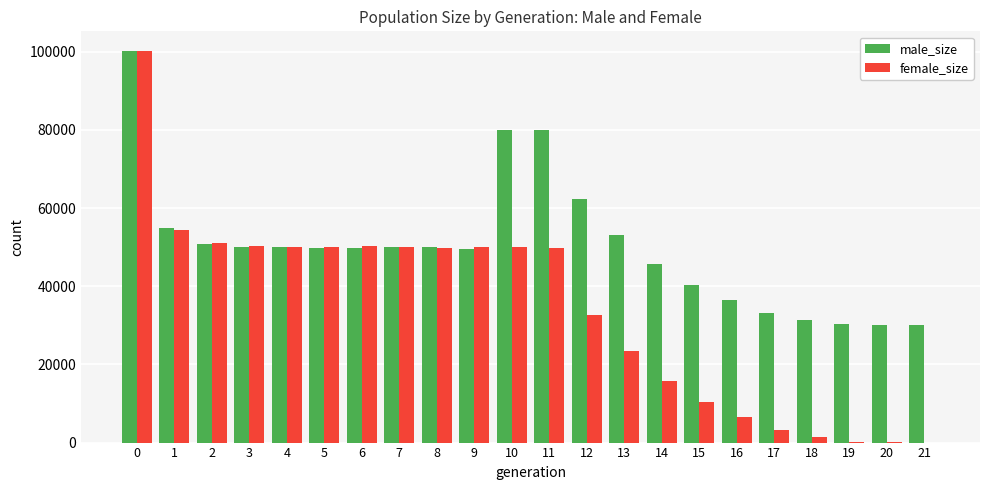

What is the highest value of the female_size series?

100231